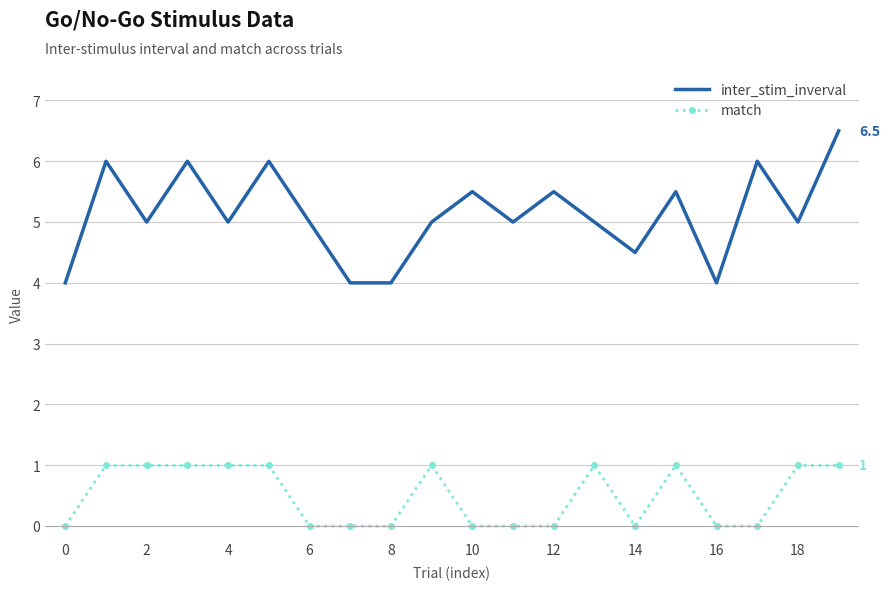

What is the greatest value displayed?

6.5